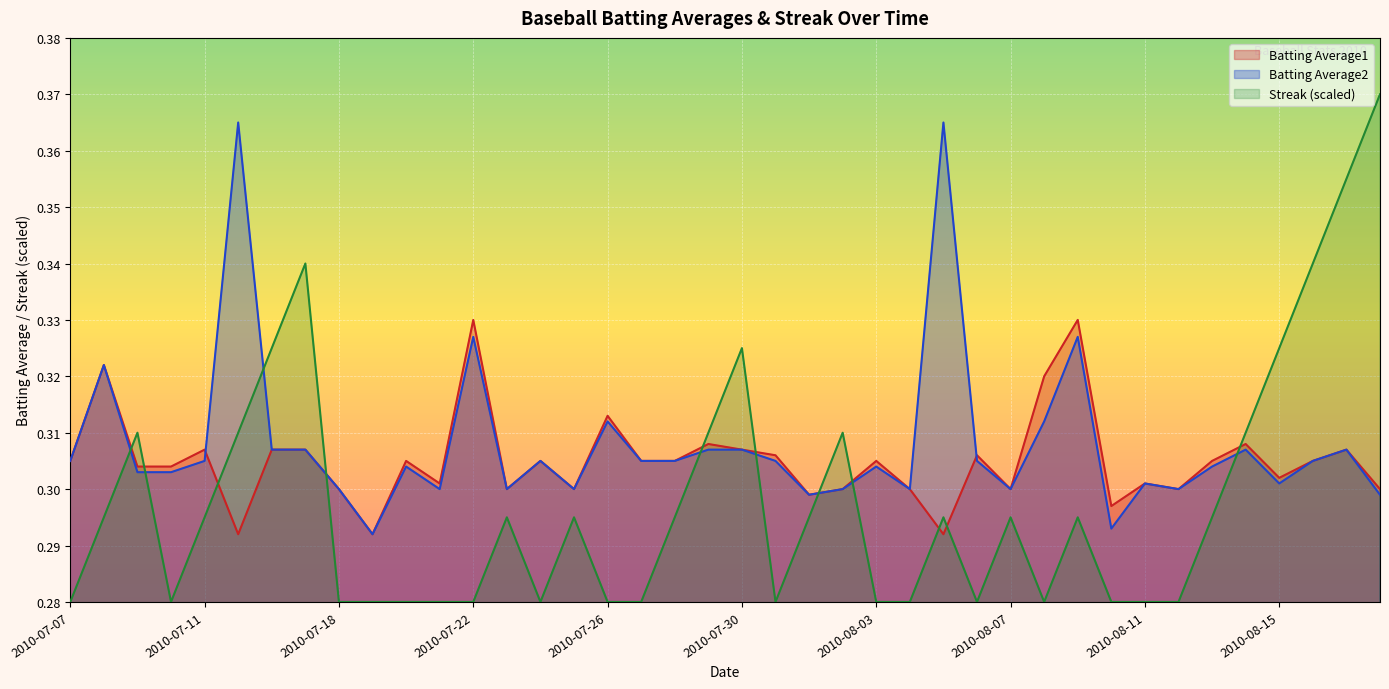

What is the label of the 8th point from the left?

2010-07-17